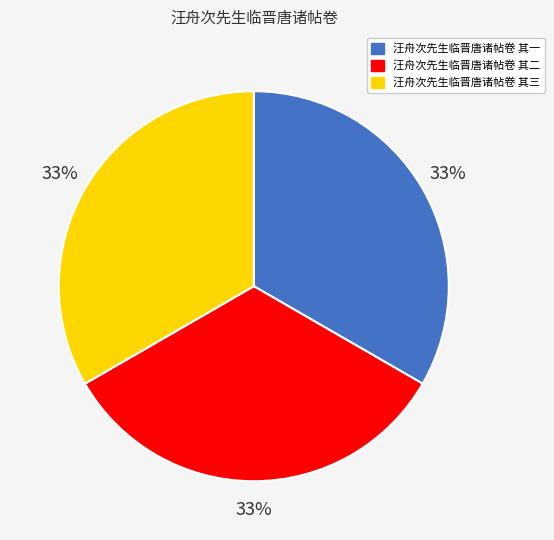

What percentage is the 汪舟次先生临晋唐诸帖卷 其三 slice, to the nearest percent?

33%